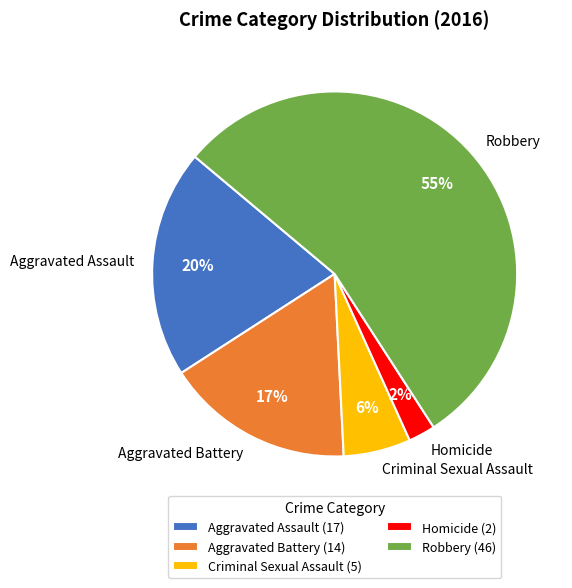

Is it true that Homicide is 2% of the pie?

True